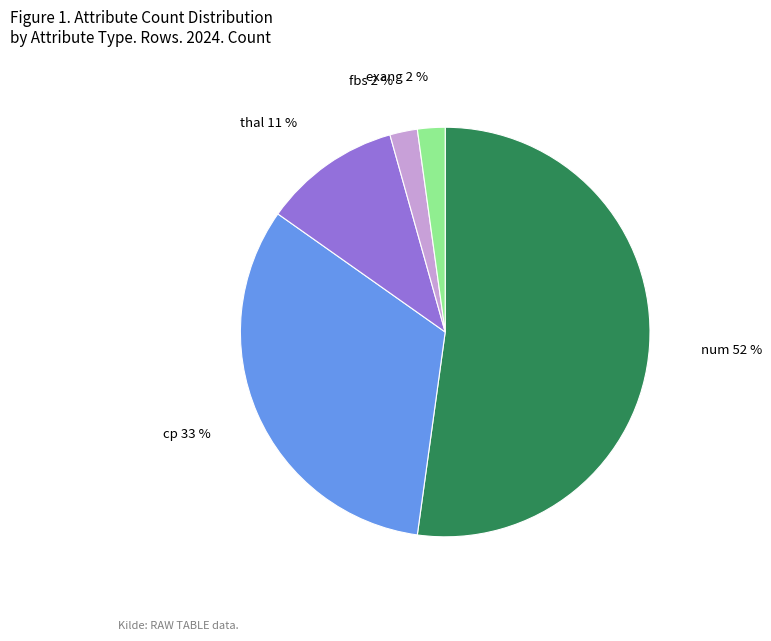

Does any single category account for the majority?

Yes